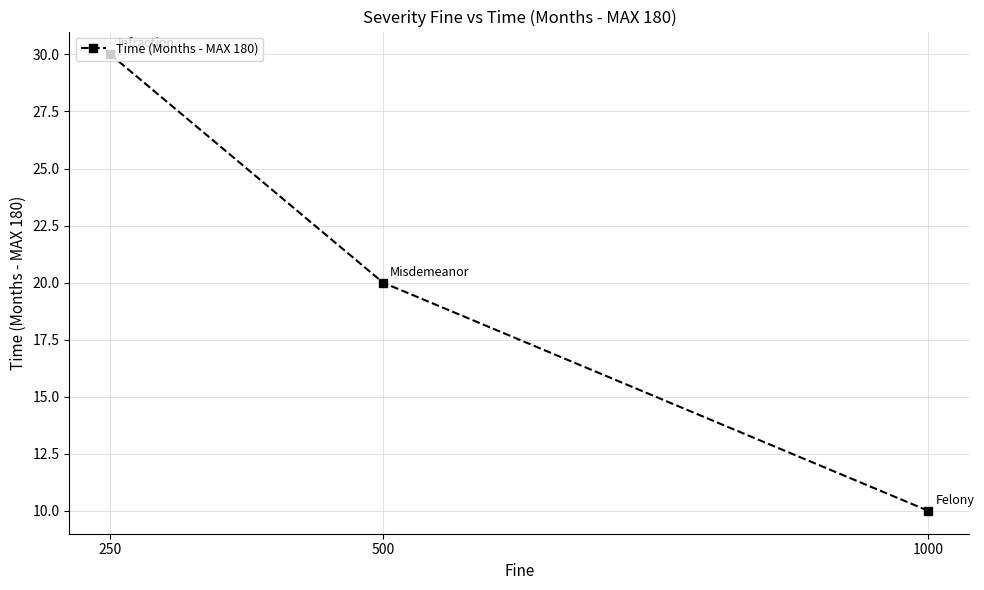

Is this an area chart (filled region under the line)?

No